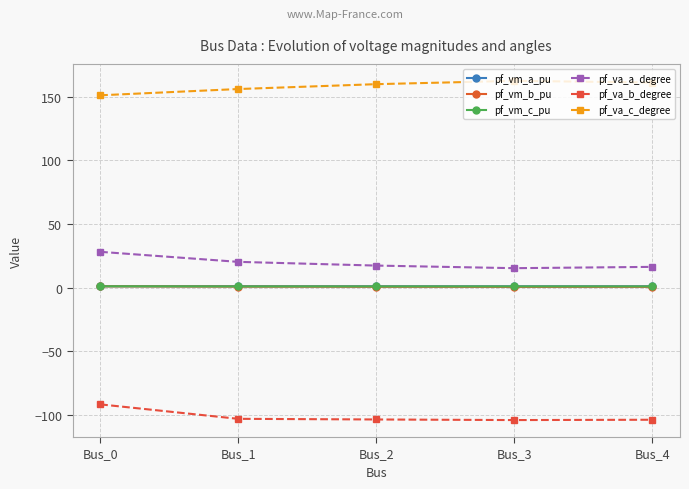

What is the spread (max minus min) of values at Bus_4?

264.9